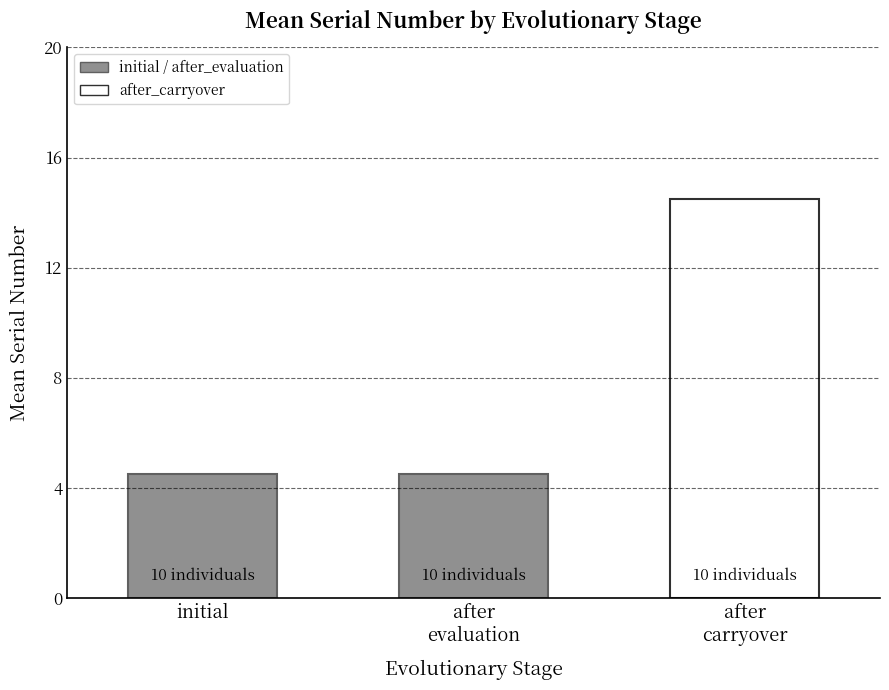

The value at initial is 1.6. True or false?

False